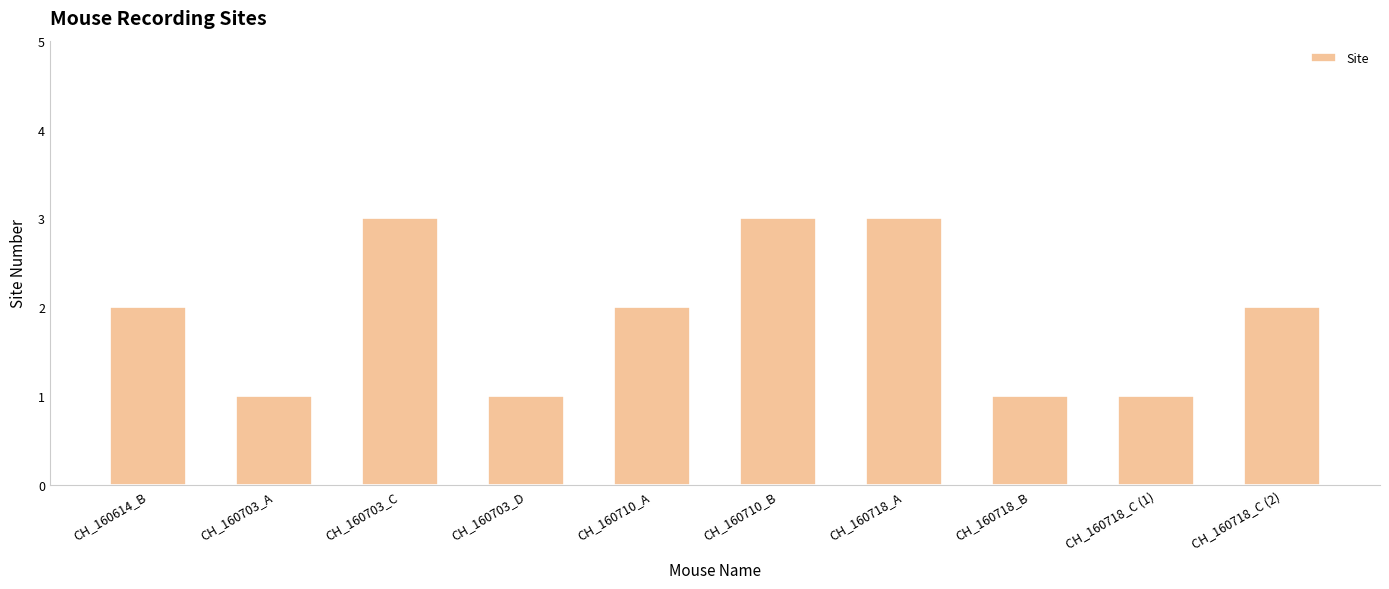

What is the value of the 5th bar from the left?

2